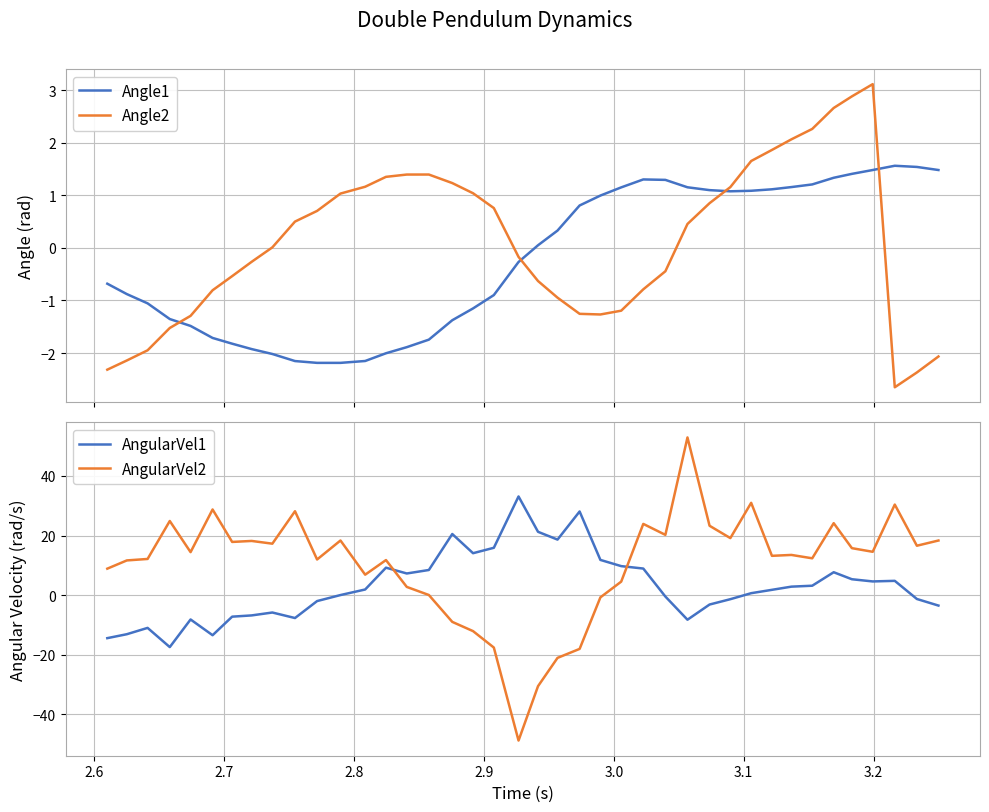

True or false: Angle1 and Angle2 cross at least once.

True